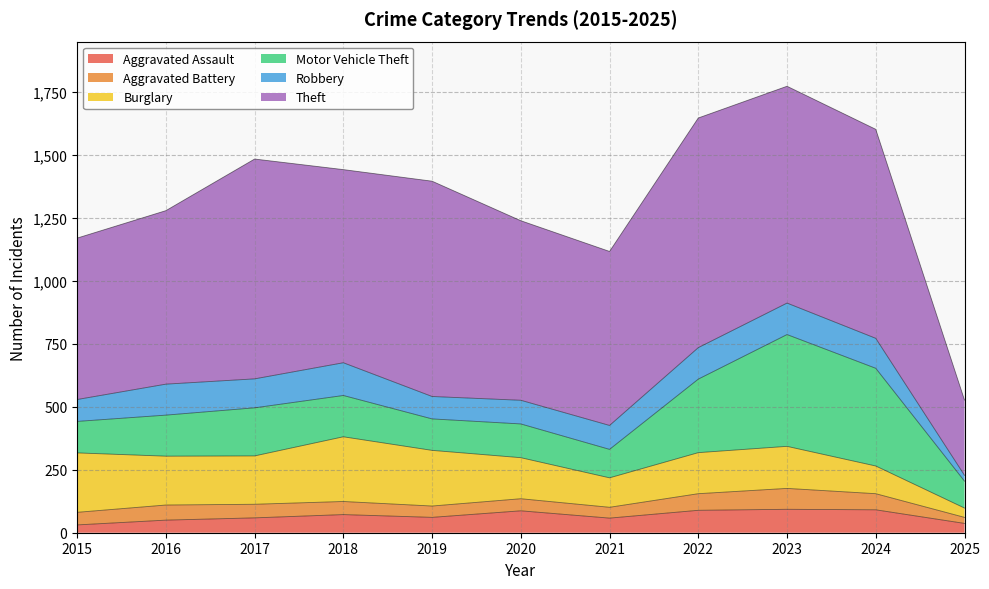

Is the value of Motor Vehicle Theft at 2023 greater than the value of Aggravated Assault at 2019?

Yes